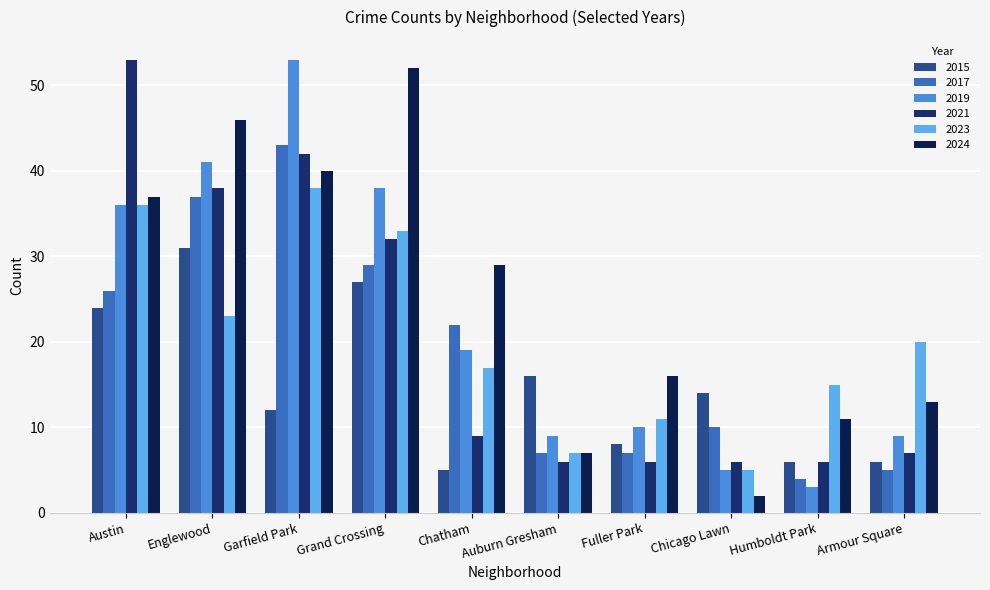

How many bars are there in total?

60